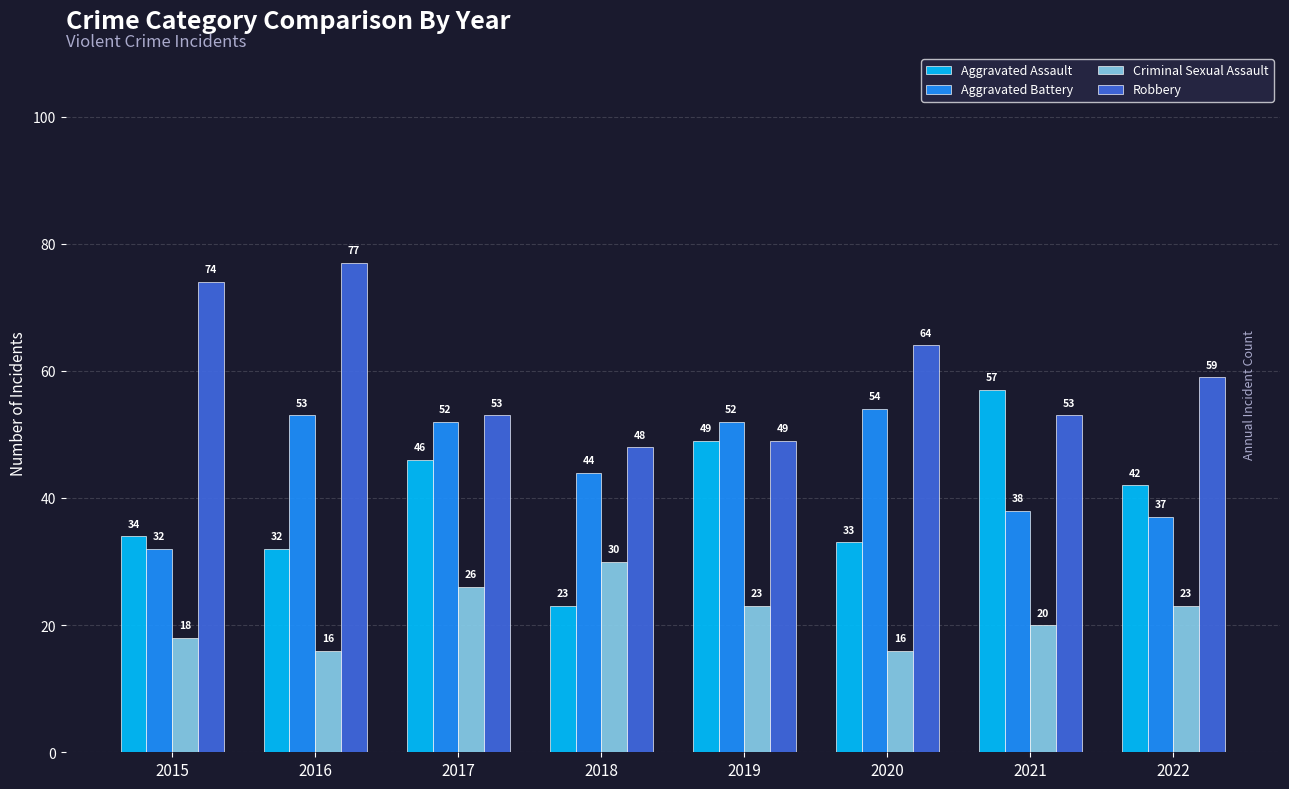

Rank the series by their average value, from highest to lowest.

Robbery, Aggravated Battery, Aggravated Assault, Criminal Sexual Assault